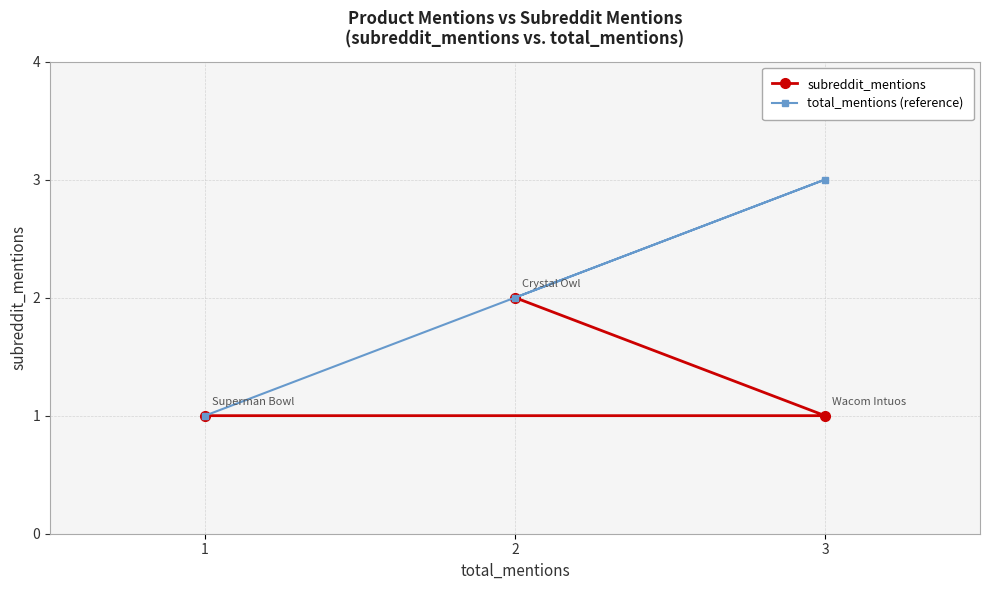

Between 3 and 1, which series saw the biggest shift?

total_mentions (reference)